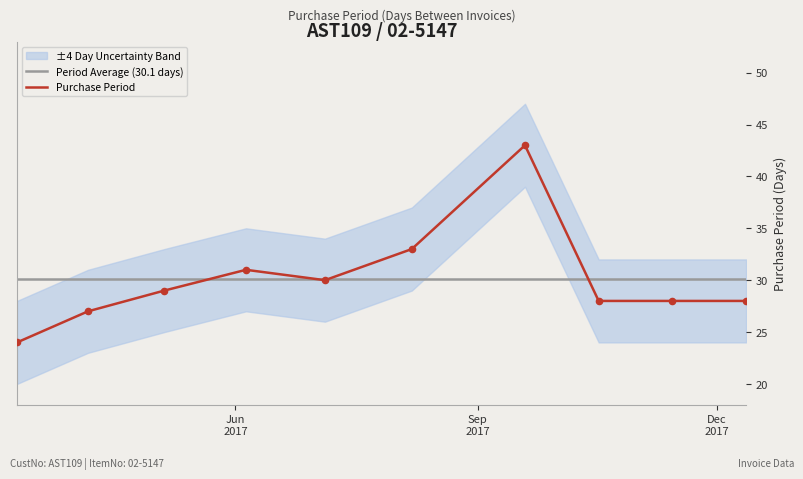

What is the highest value of the Purchase Period series?

43.0